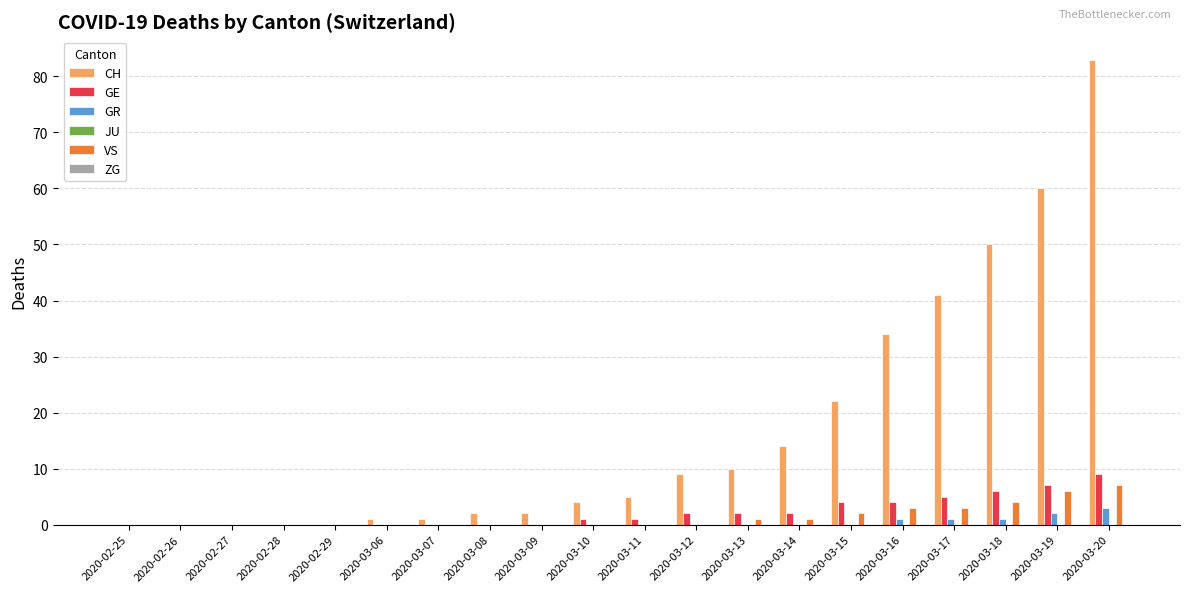

Between 2020-02-27 and 2020-03-13, which series saw the biggest shift?

CH